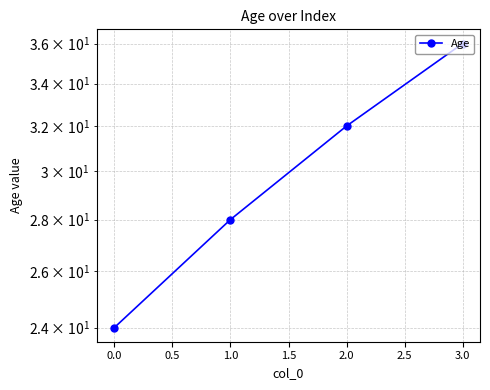

Does the chart have visible grid lines?

Yes